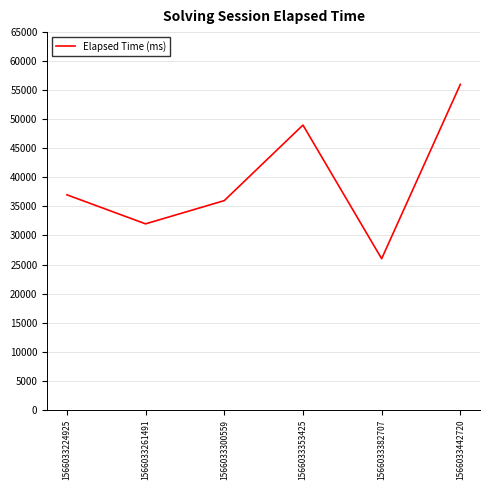

What is the sum of the values at 1566033261491 and 1566033300559?

68000